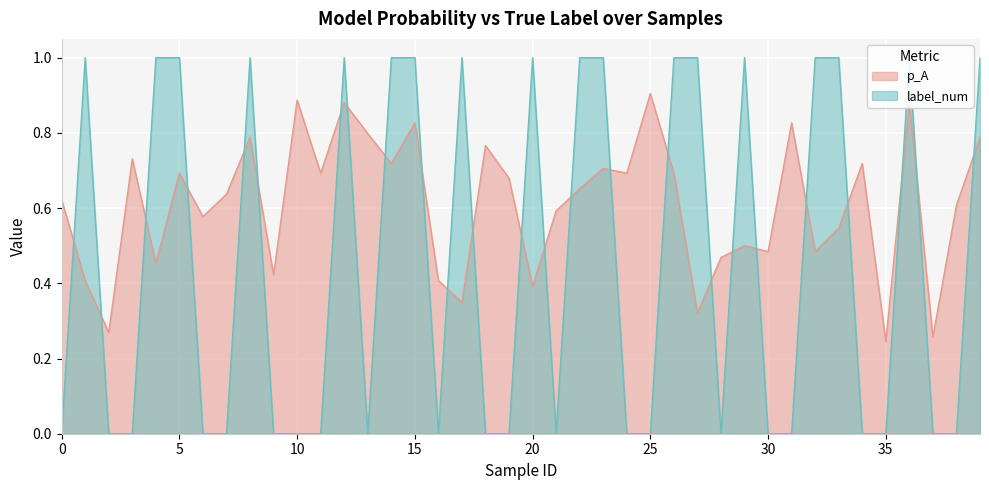

How many categories are shown in the chart?

40